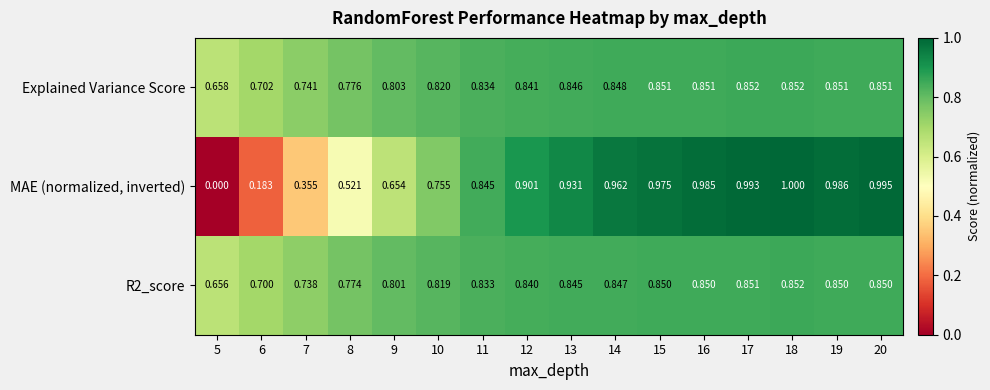

How many distinct data groups are displayed?

3